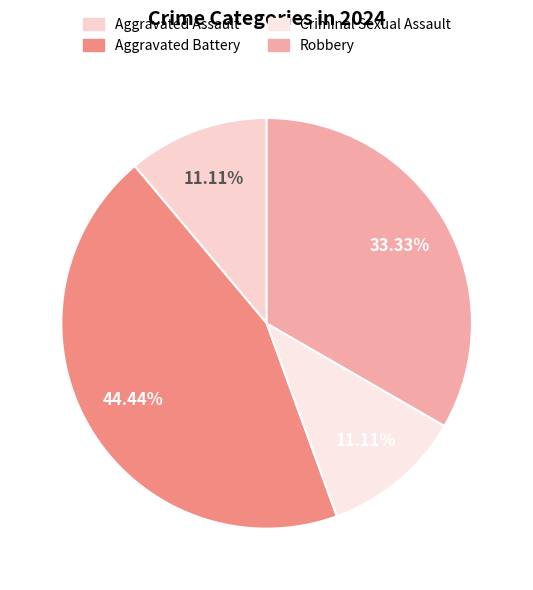

Rank the categories by value from highest to lowest.

Aggravated Battery, Robbery, Aggravated Assault, Criminal Sexual Assault